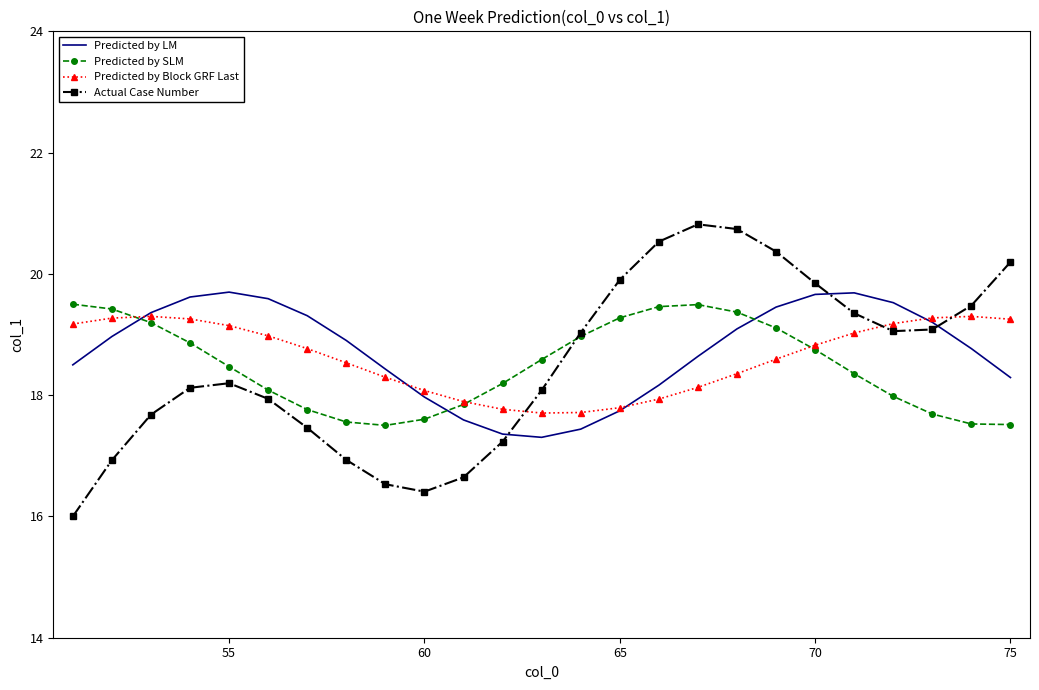

How many interior local valleys does the Predicted by LM series have?

1